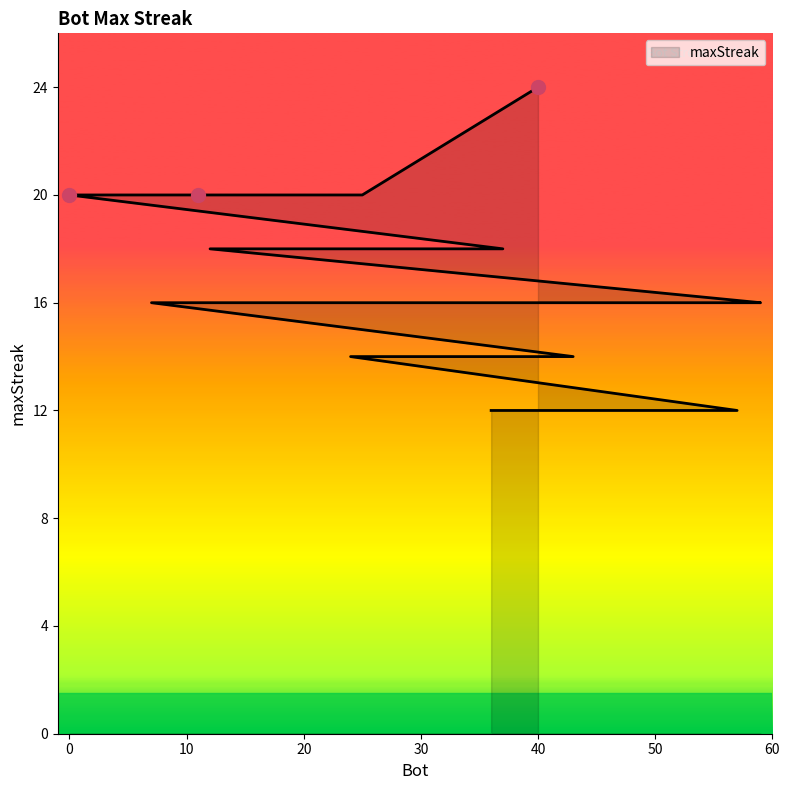

Approximately how many times larger is the value at 7 compared to 43?

1.1